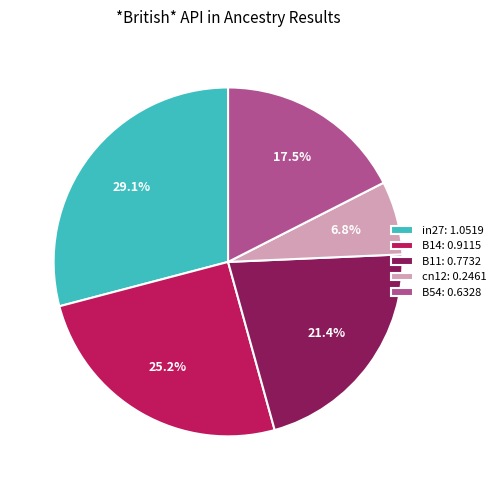

The B11 slice represents 21% of the pie. True or false?

True